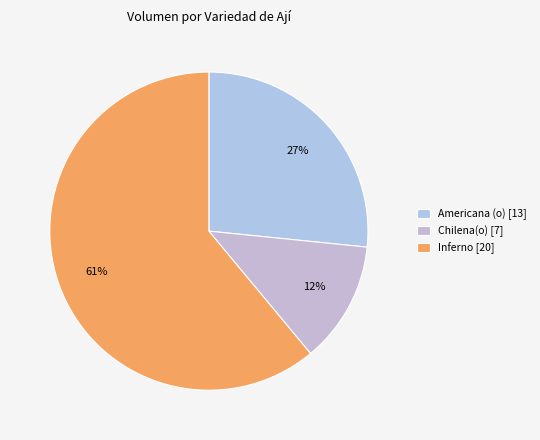

Count the number of slices in the pie.

3